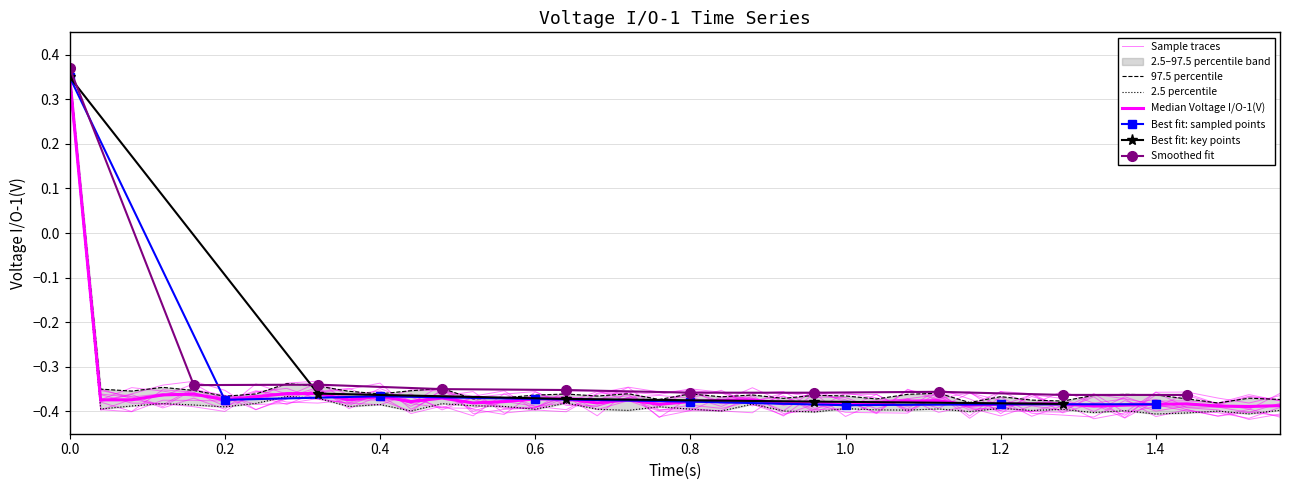

Which label corresponds to the smallest value in the chart?

1.52